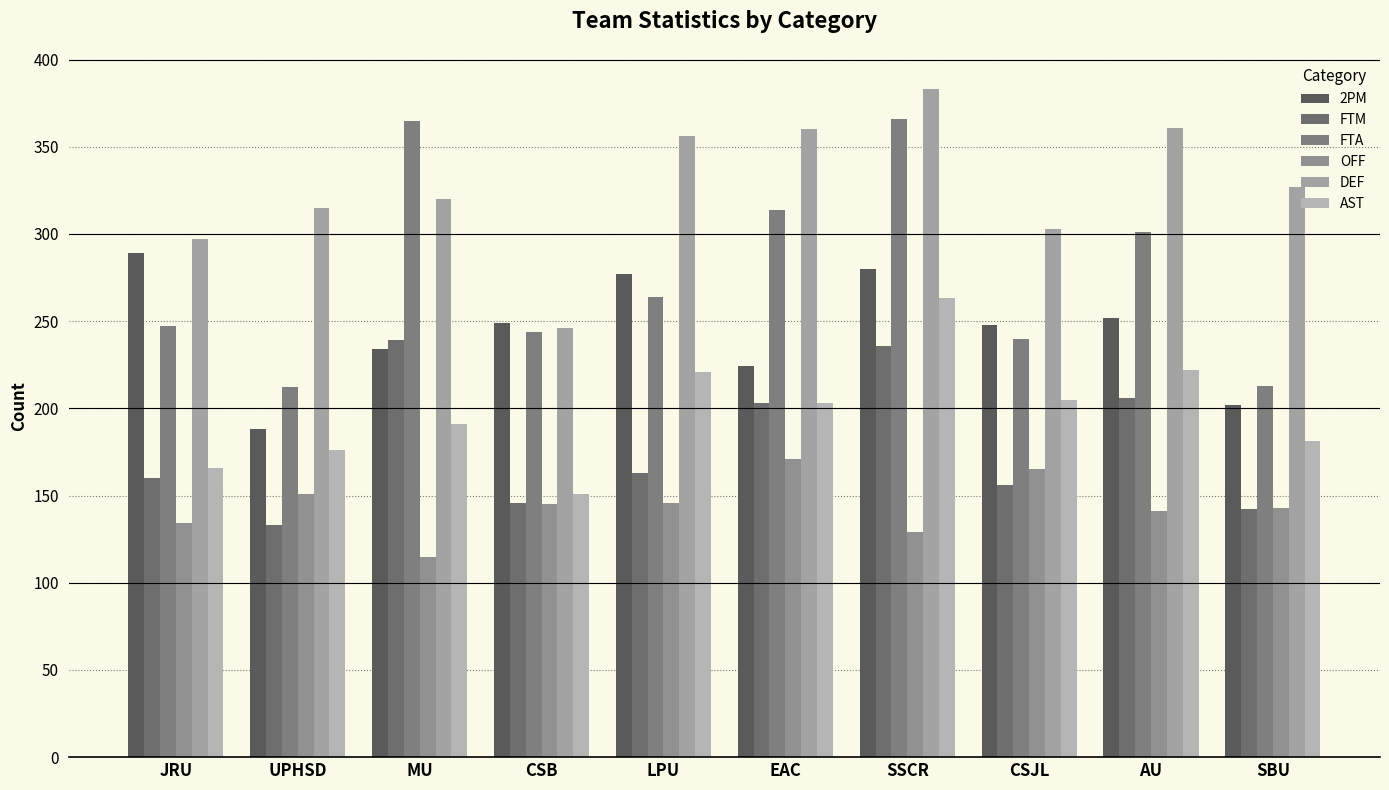

What position from the left is JRU?

1